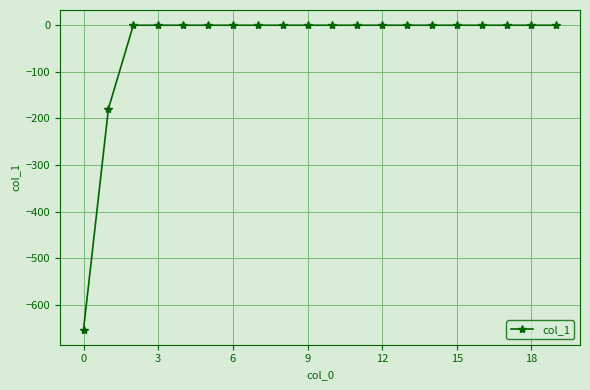

What is the sum of all values?

-832.3